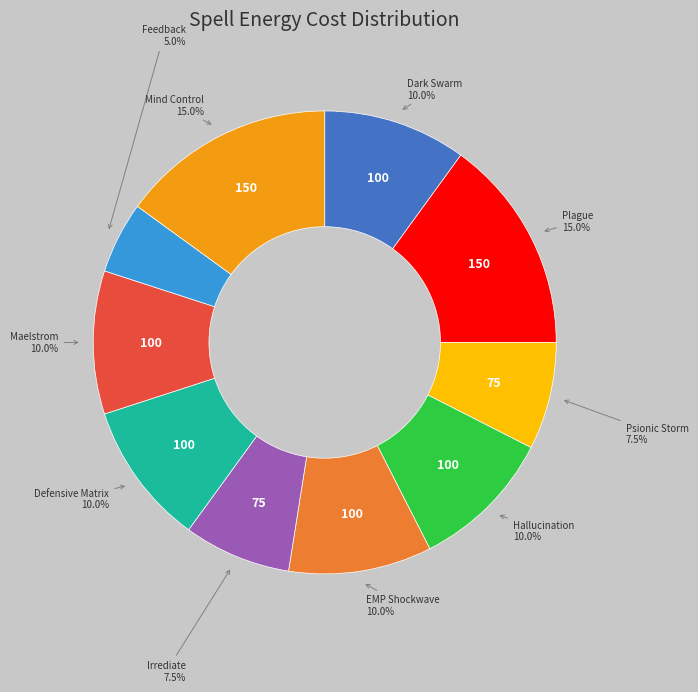

Does any single category account for the majority?

No